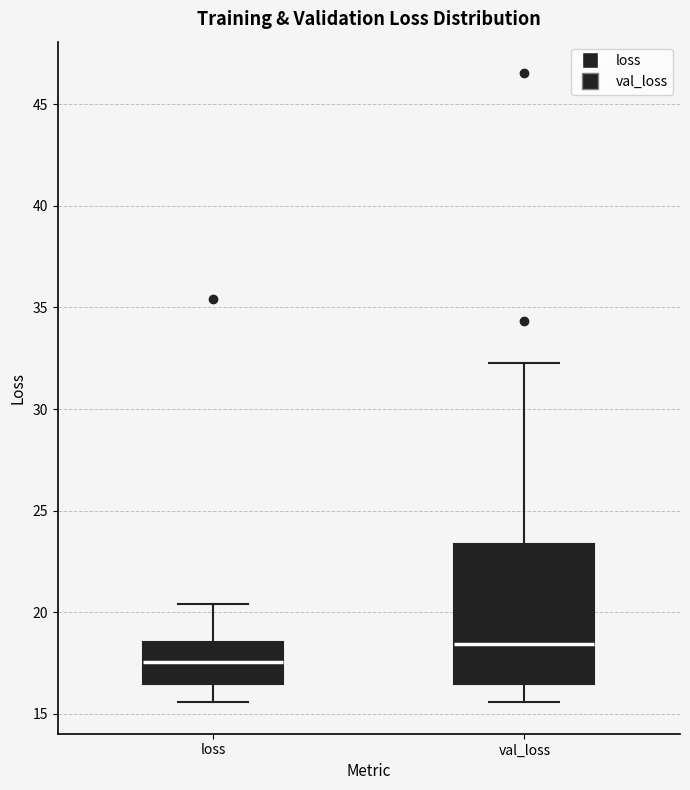

Reading left to right, read every box against the y-axis: the position of its median line, the range the box covers, and the ends of its whiskers. The values are not printed on the chart, so give them approximately, as read against the axis.

loss: median 17.5, box 16.5 to 18.5, whiskers 15.5 to 20.5
val_loss: median 18.5, box 16.5 to 23.5, whiskers 15.5 to 32.5